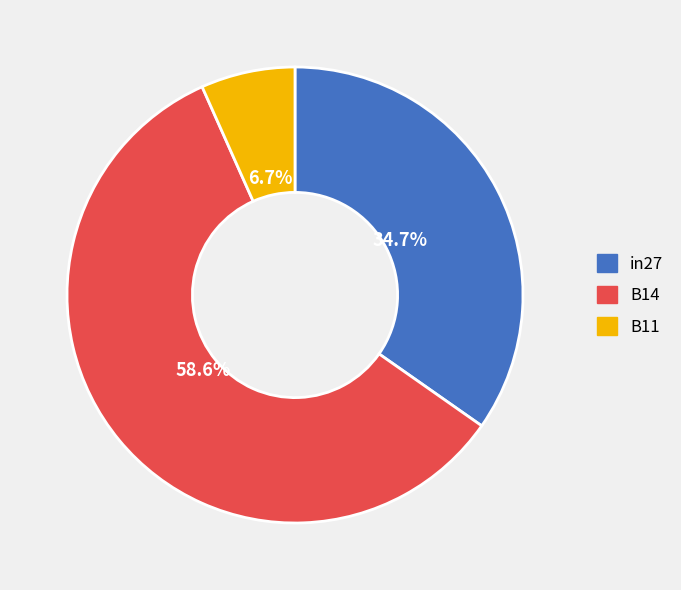

To the nearest percent, what is the difference between the B11 and B14 slice percentages?

52%